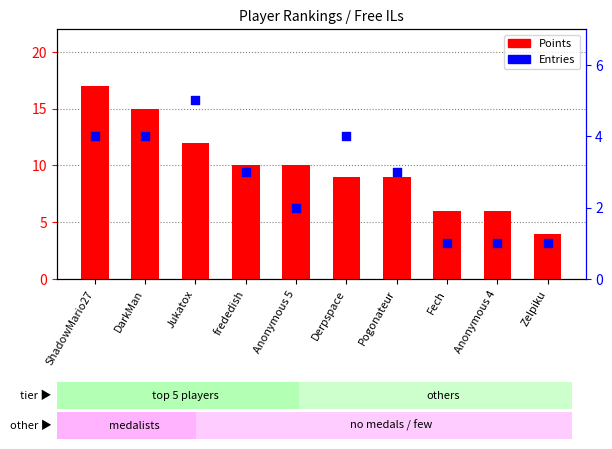

What is the total value across all series at DarkMan?

19